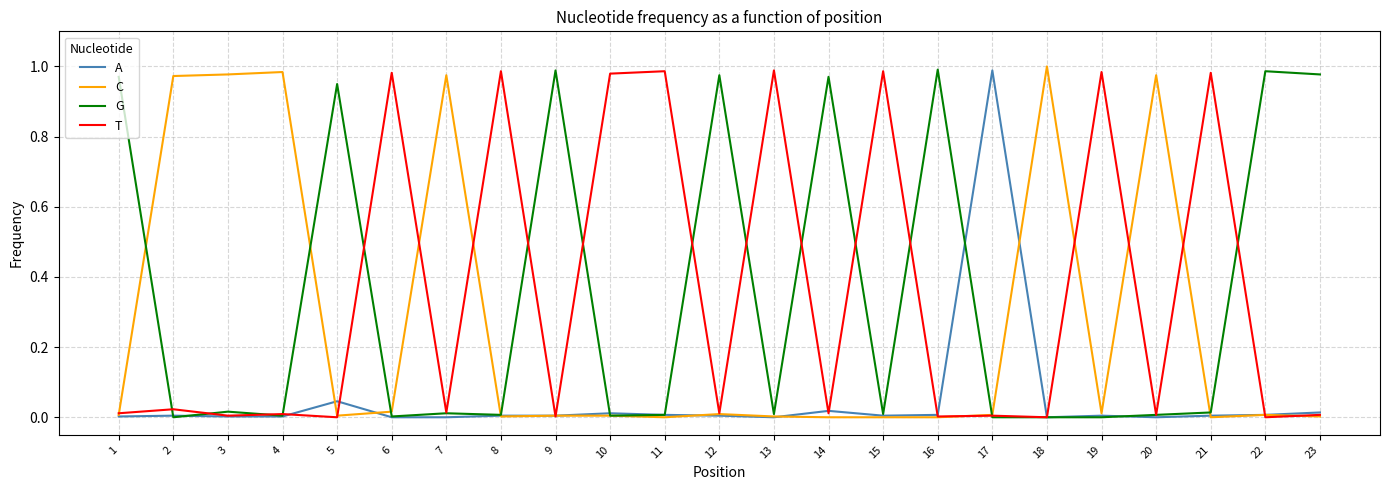

What is the average value of the C series?

0.3